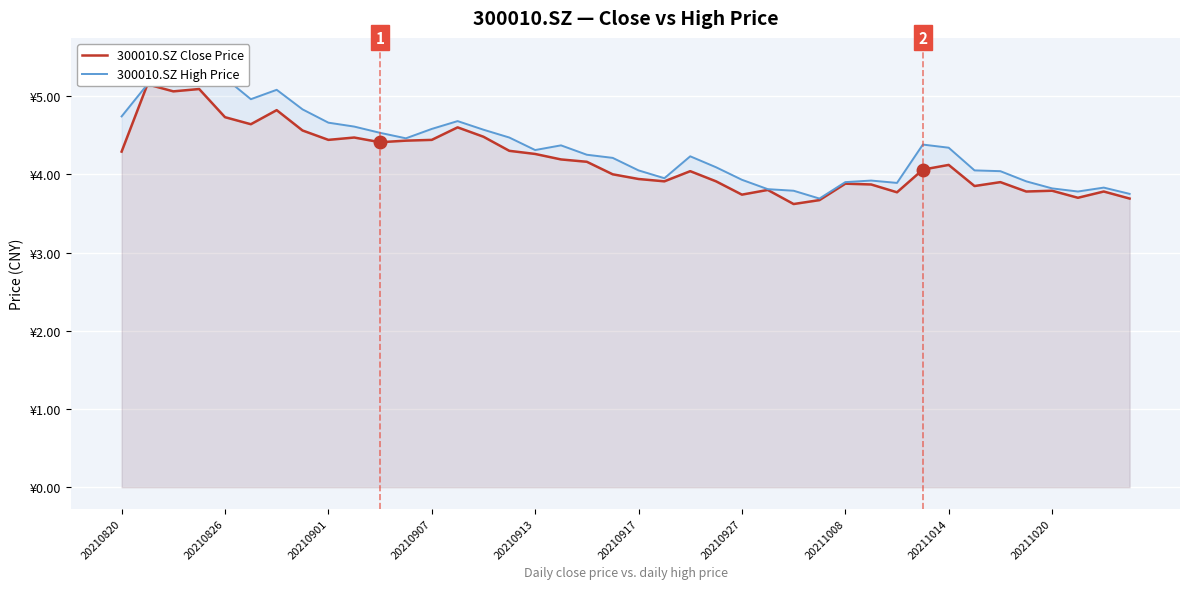

True or false: 300010.SZ Close Price and 300010.SZ High Price intersect in this chart.

False